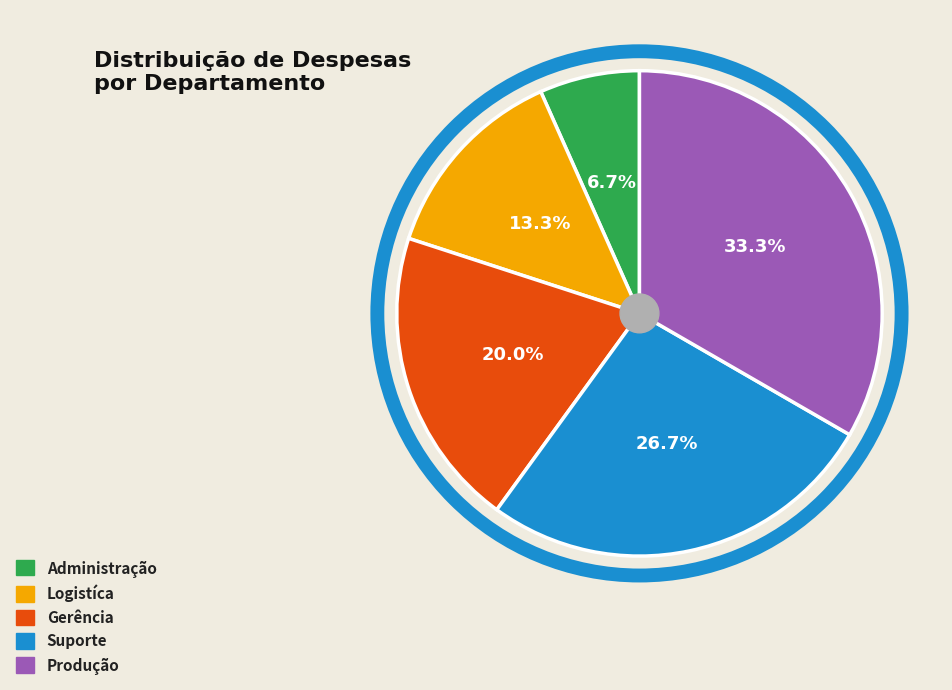

Which slice is the smallest?

Administração